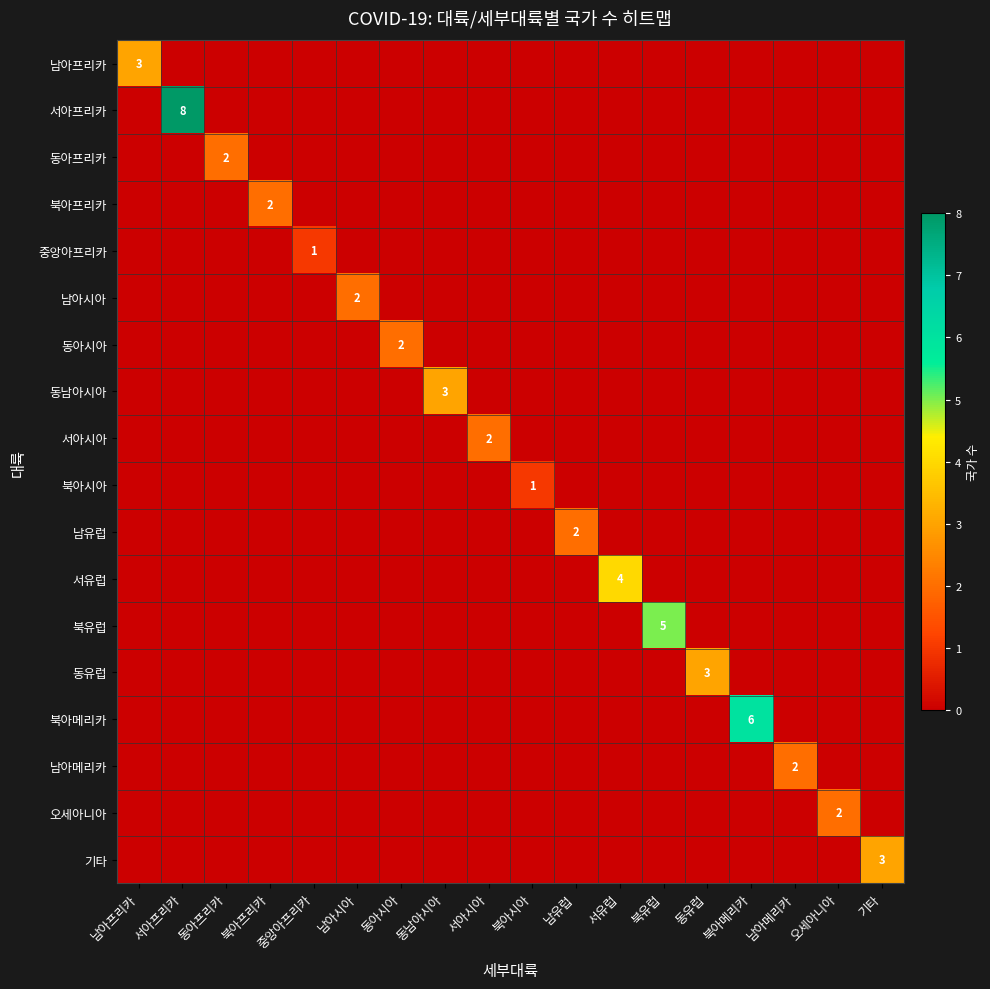

True or false: 동유럽 has a value of 1 at 동유럽.

False